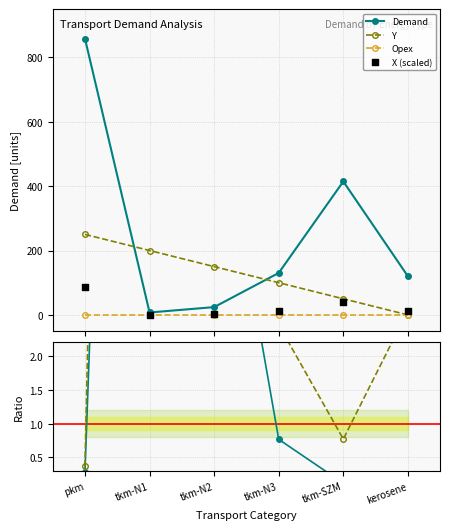

Which series contains the highest Y value?

Demand